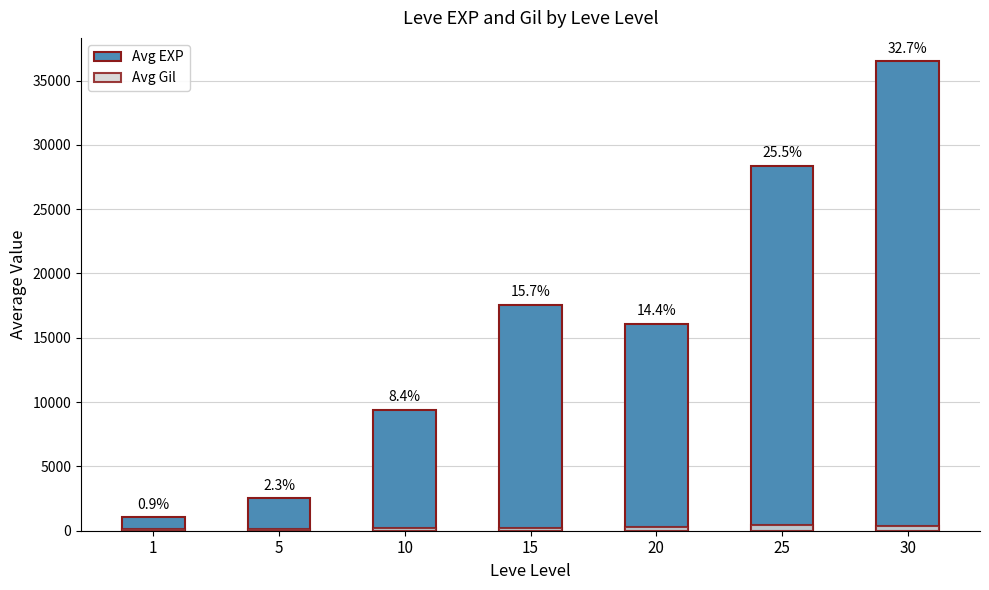

The Avg Gil series shows 258 at 20. True or false?

True